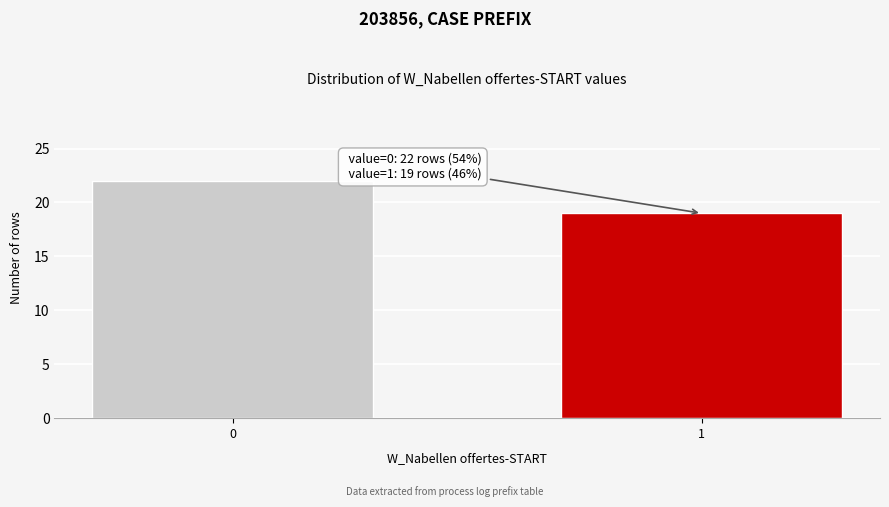

Reading right to left, transcribe all the data shown in this chart.

19	22